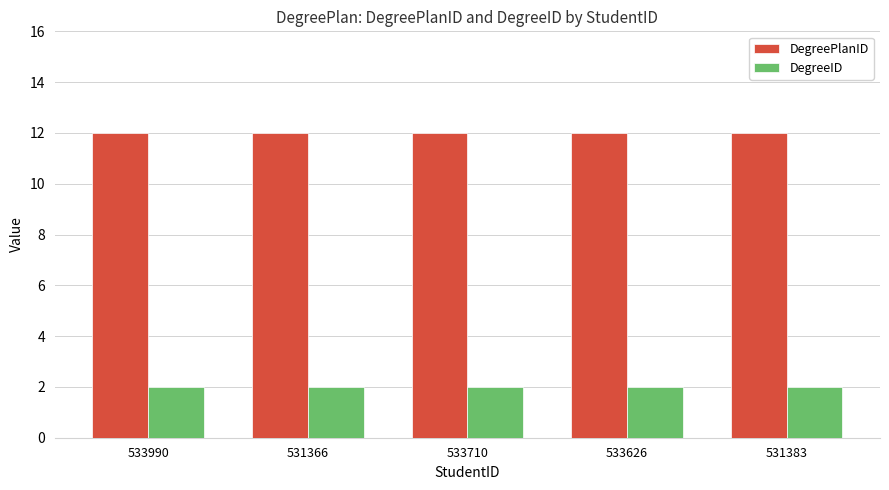

What value does the DegreeID series have at 533626?

2